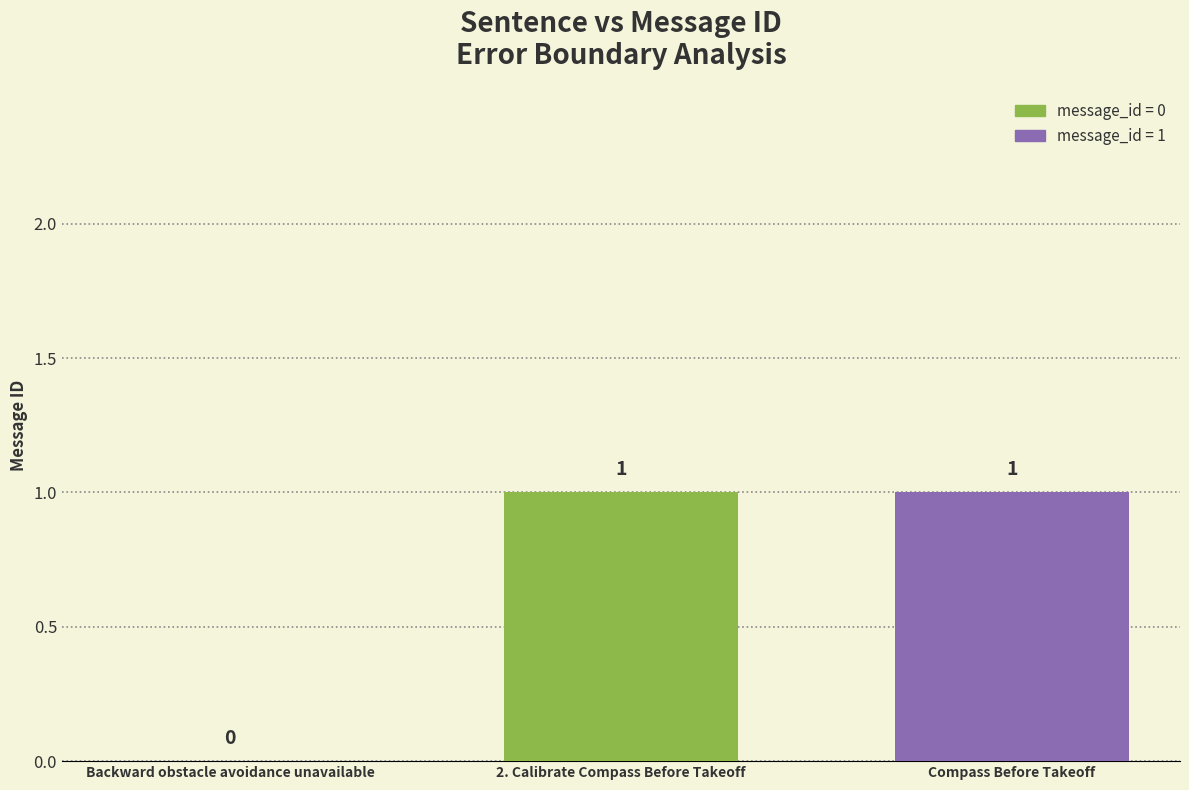

True or false: the data shows 1 at 2. Calibrate Compass Before Takeoff.

True